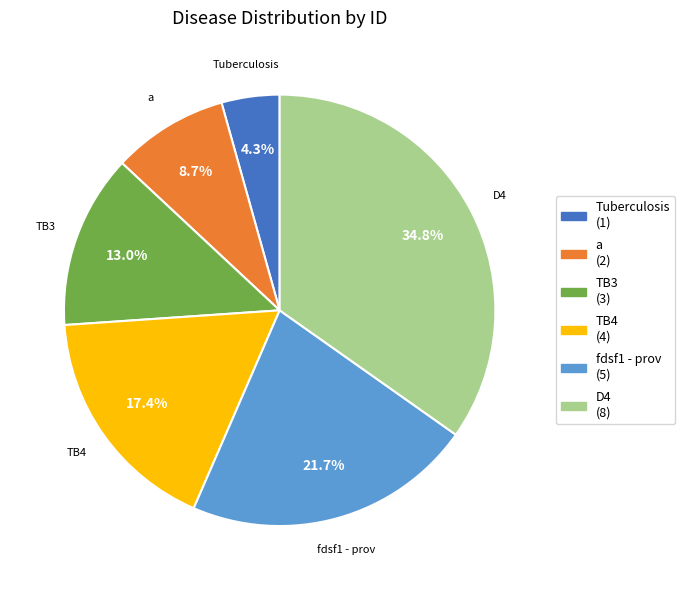

Between fdsf1 - prov and a, which is larger?

fdsf1 - prov